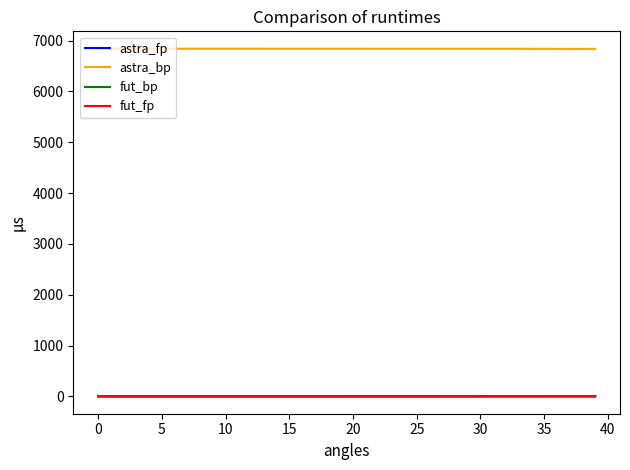

Which series has the largest total across all categories?

astra_bp